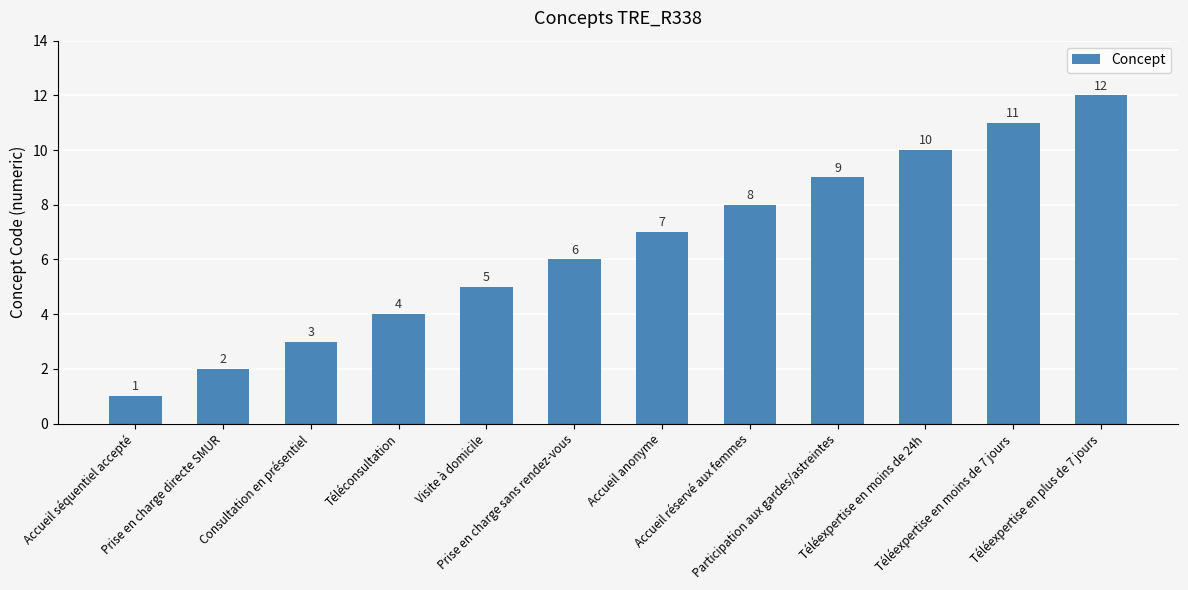

What is the sum of all values?

78